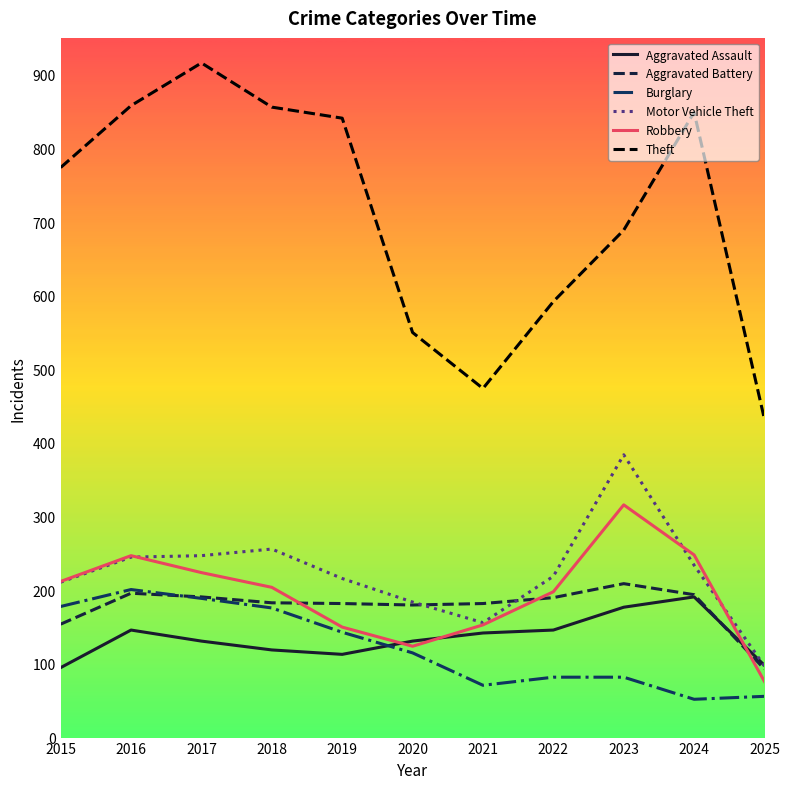

At how many categories does at least one series exceed 596?

7